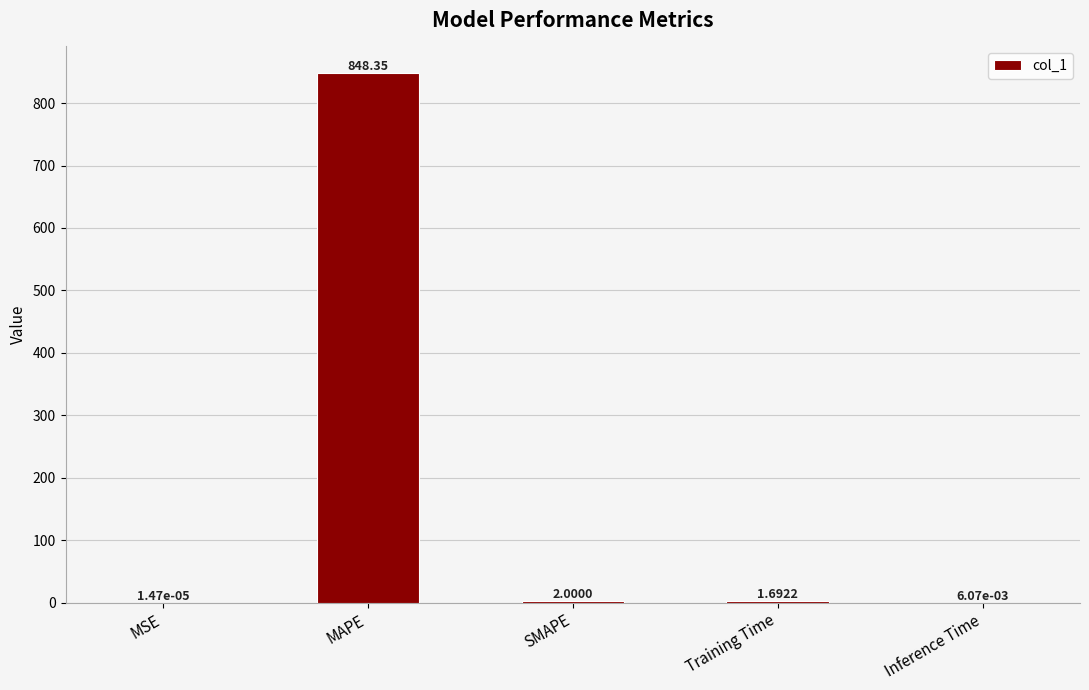

What is the sum of the values at SMAPE and MSE?

2.0